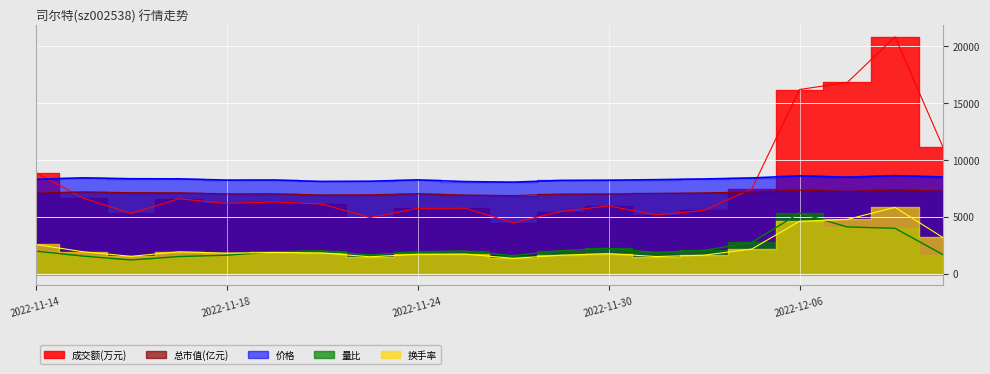

True or false: 价格 has more than 1 interior local peaks.

True